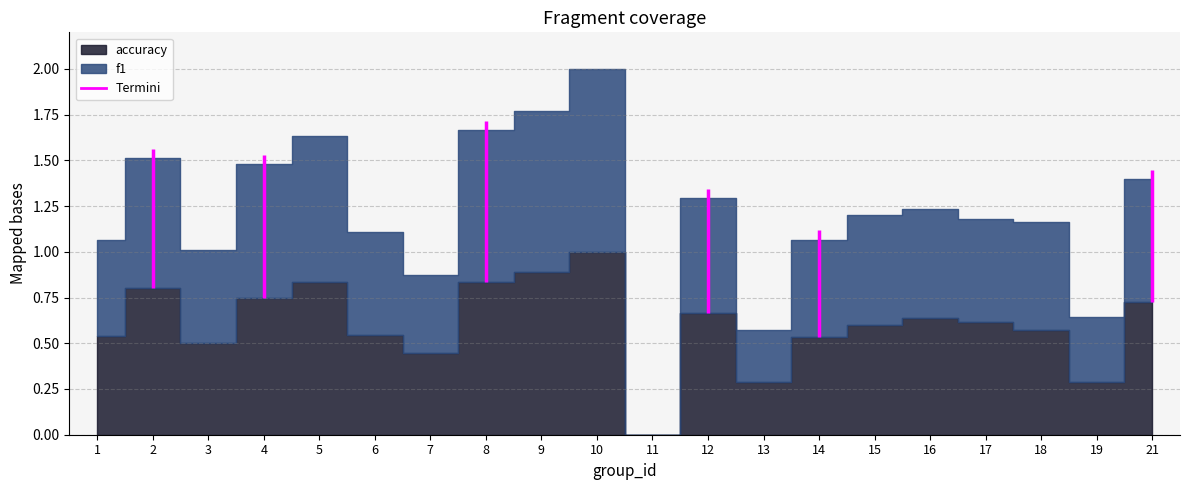

The value of accuracy at 10 is 1.0. True or false?

True